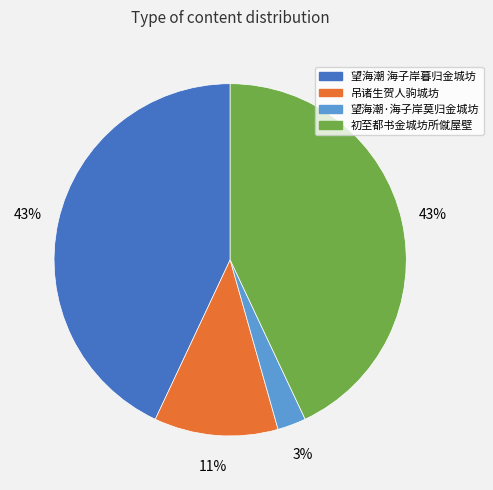

Is it true that 初至都书金城坊所僦屋壁 is 43% of the pie?

True